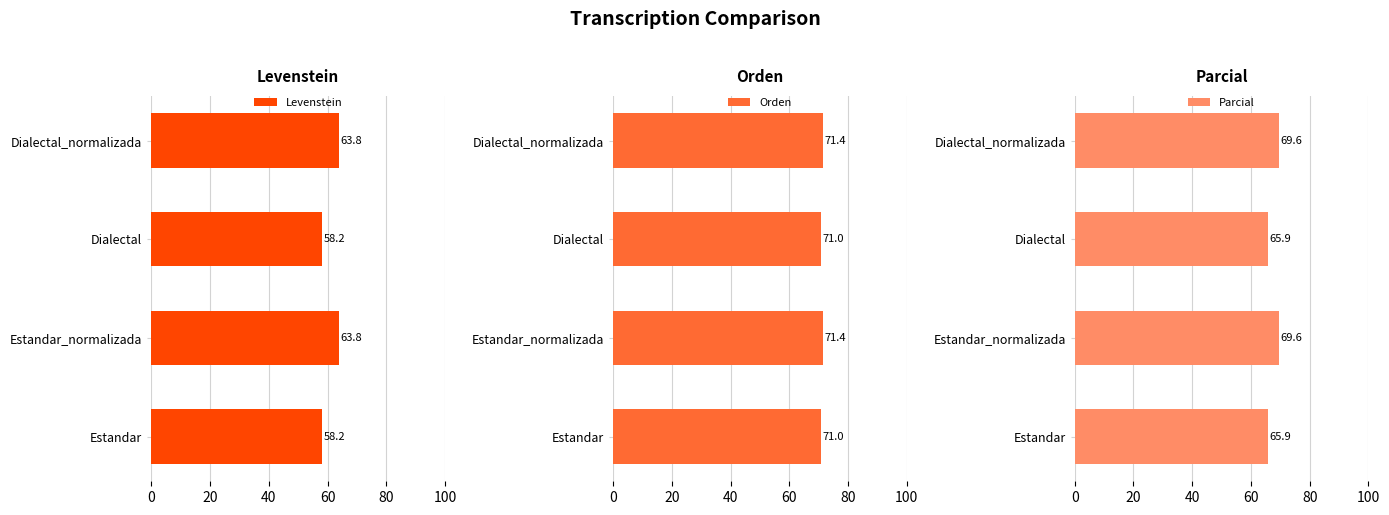

Reading left to right, what are all the values shown in this chart?

Levenstein: 58.2	63.8	58.2	63.8
Orden: 71.0	71.4	71.0	71.4
Parcial: 65.9	69.6	65.9	69.6